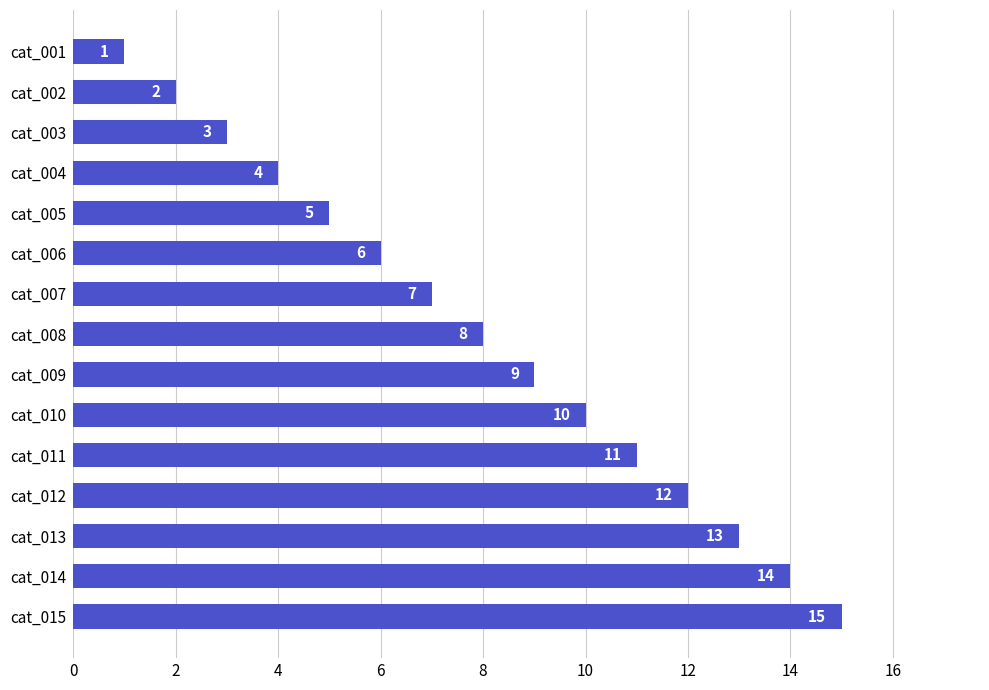

What is the change in value from cat_002 to cat_014?

+12